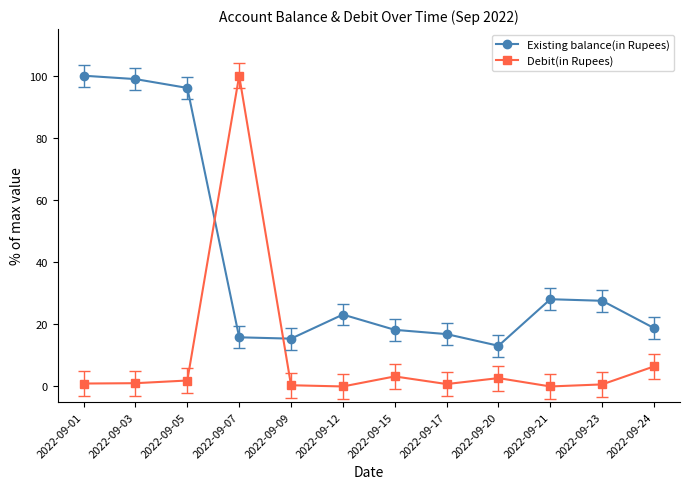

How many data points in Existing balance(in Rupees) are less than 23?

6